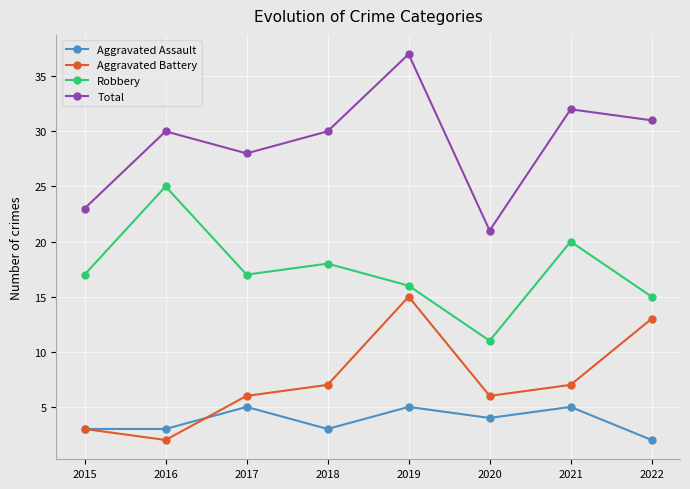

At which label does Aggravated Assault first exceed 4?

2017